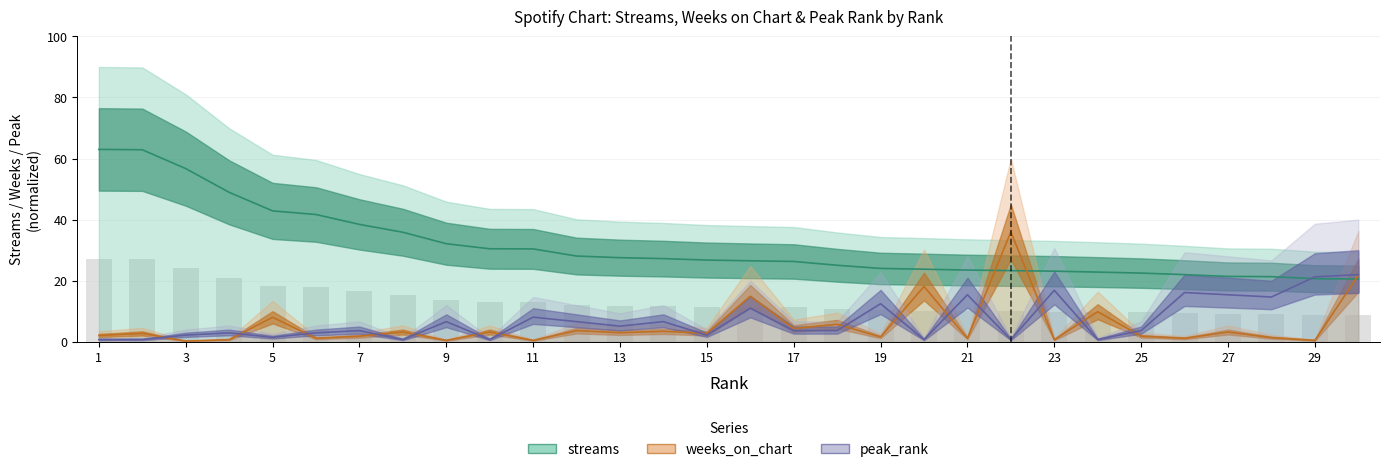

Reading left to right, list all the values displayed in this chart.

streams: 1=63.0	2=62.9	3=56.7	4=48.9	5=42.9	6=41.7	7=38.4	8=35.9	9=32.1	10=30.5	11=30.4	12=28.1	13=27.5	14=27.2	15=26.8	16=26.5	17=26.3	18=25.1	19=24.0	20=23.8	21=23.5	22=23.3	23=23.1	24=22.8	25=22.5	26=22.0	27=21.4	28=21.3	29=20.7	30=20.6
weeks_on_chart: 1=2.1	2=2.8	3=0.2	4=0.7	5=8.0	6=1.1	7=1.8	8=3.2	9=0.5	10=3.2	11=0.5	12=3.7	13=3.0	14=3.4	15=2.8	16=14.9	17=4.4	18=5.7	19=1.6	20=18.1	21=1.1	22=36.0	23=0.7	24=9.9	25=1.8	26=1.1	27=3.2	28=1.4	29=0.5	30=21.8
peak_rank: 1=0.7	2=0.7	3=2.2	4=2.9	5=1.5	6=2.9	7=3.7	8=0.7	9=6.6	10=0.7	11=8.1	12=6.6	13=5.1	14=6.6	15=2.2	16=11.0	17=3.7	18=3.7	19=12.5	20=0.7	21=15.4	22=0.7	23=16.9	24=0.7	25=3.7	26=16.1	27=15.4	28=14.7	29=21.3	30=22.0